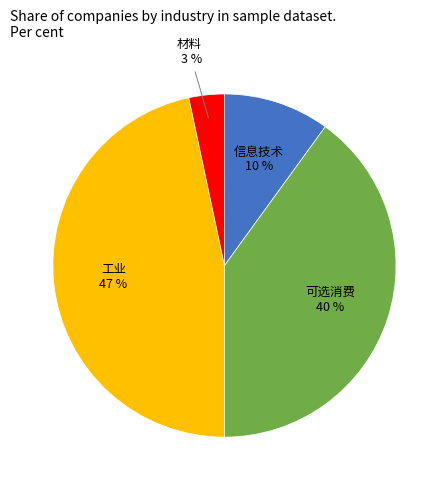

To the nearest percent, what is the average slice percentage?

25%